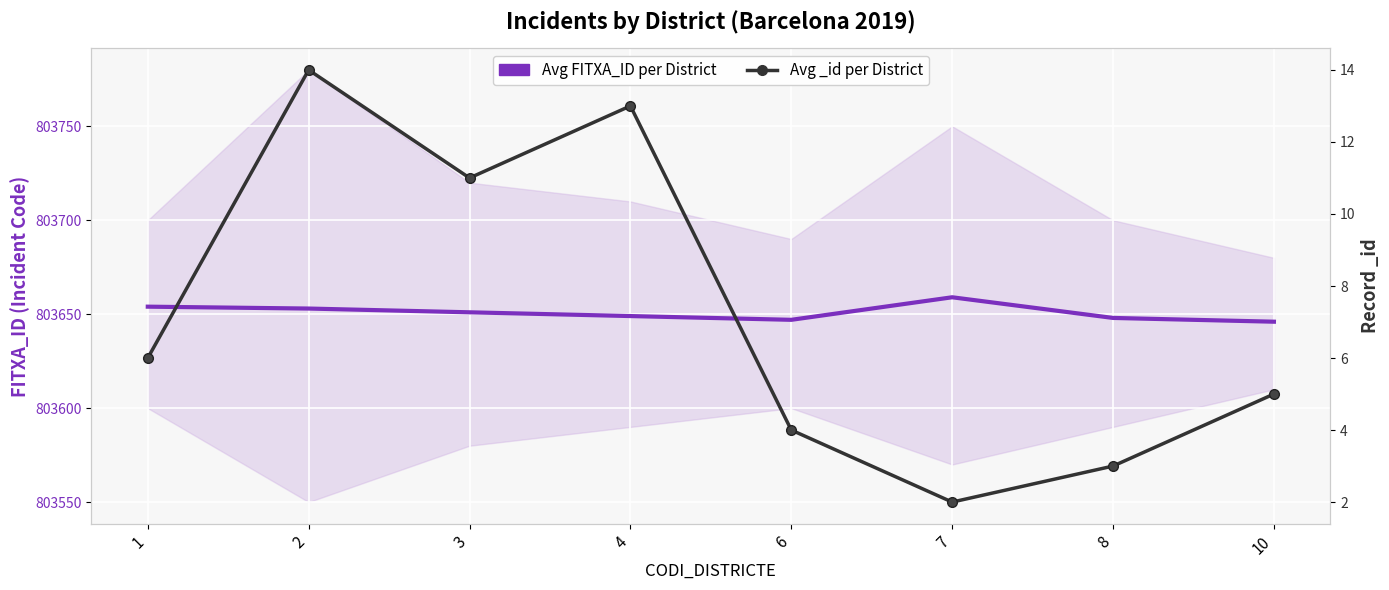

At how many categories does at least one series exceed 135082?

8